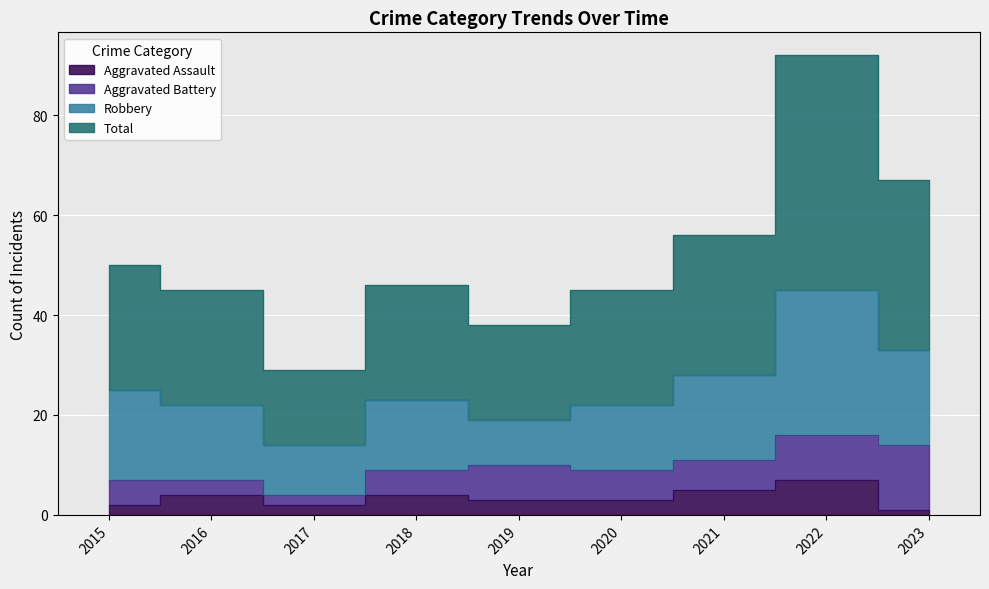

What is the spread (max minus min) of values at 2018?

42